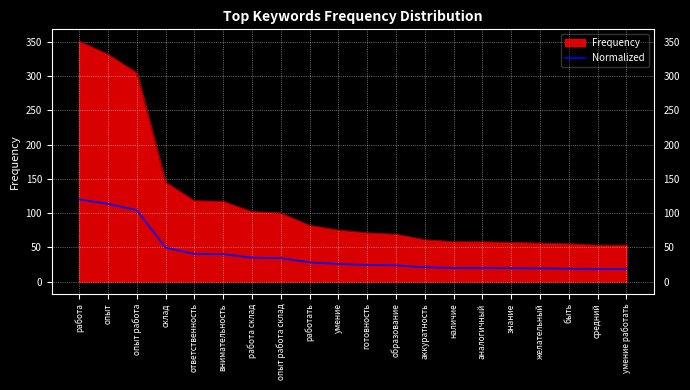

What is the spread (max minus min) of values at работа?

231.0